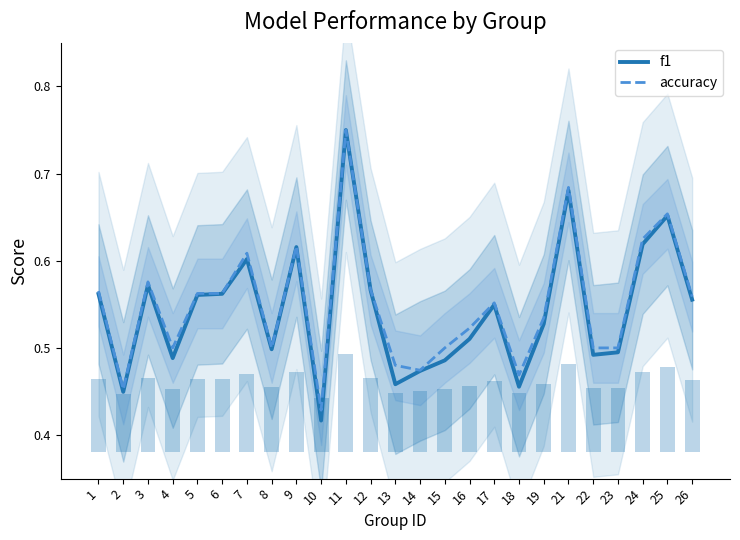

Which series has the largest total across all categories?

accuracy